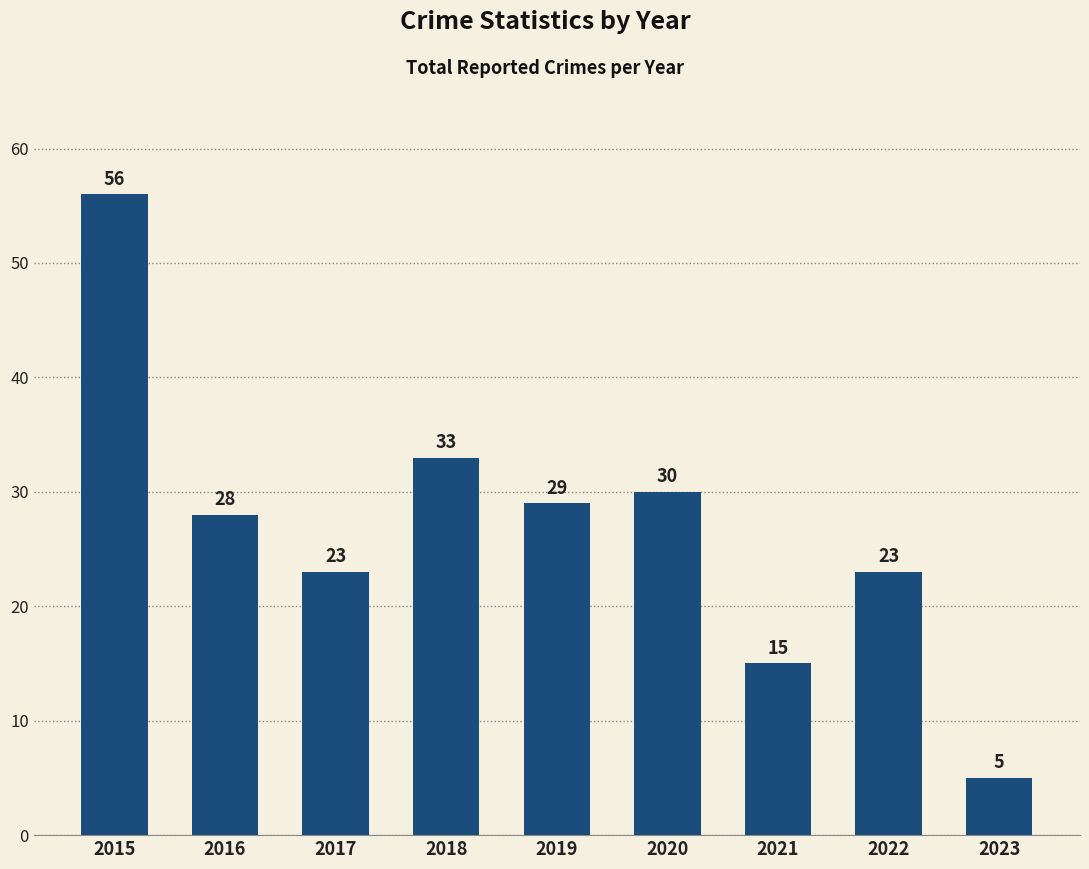

How many bars are there in total?

9